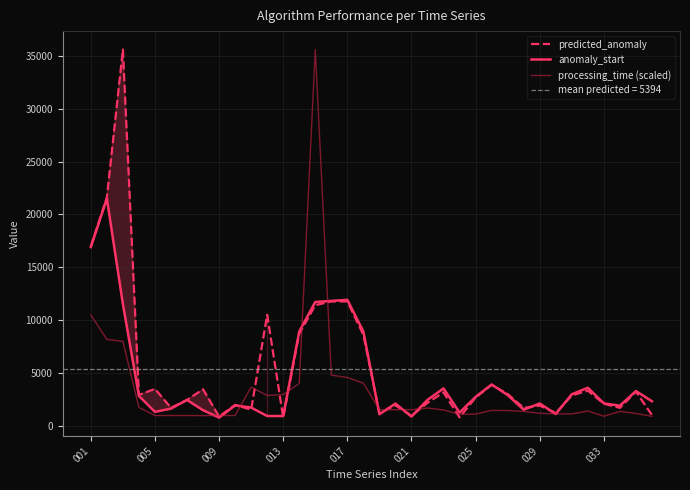

What is the difference between the anomaly_start values at 24 and 27?

1209.0